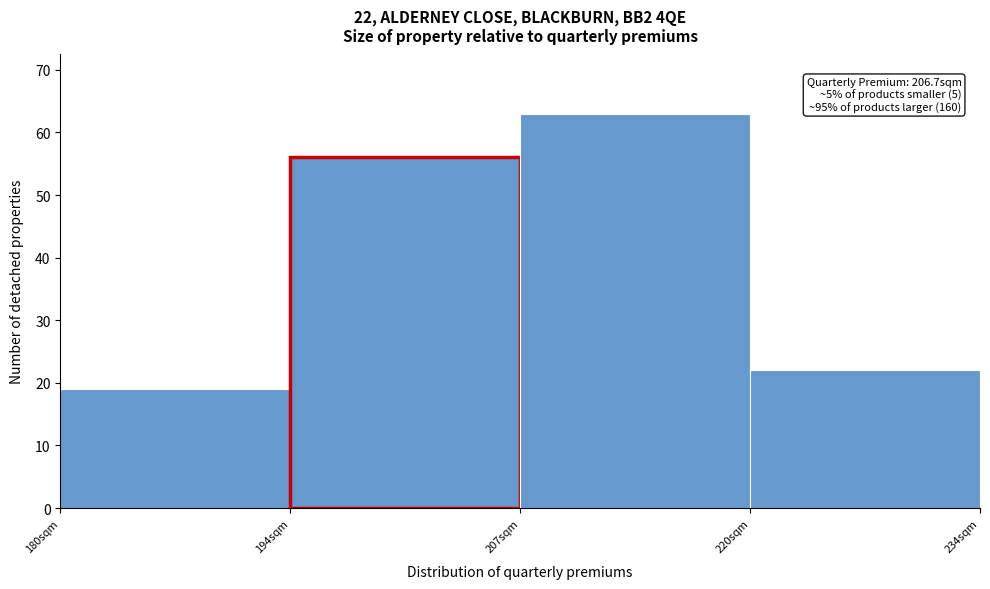

Which range on the x-axis has the tallest bar?

207.0 to 220.5